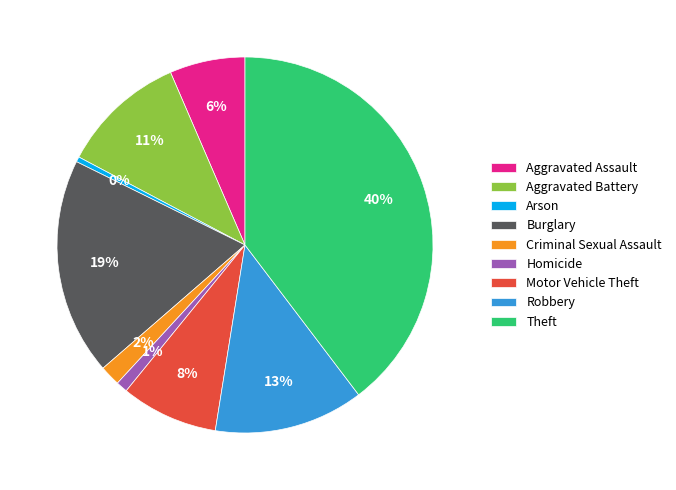

To the nearest percent, what is the average slice percentage?

11%